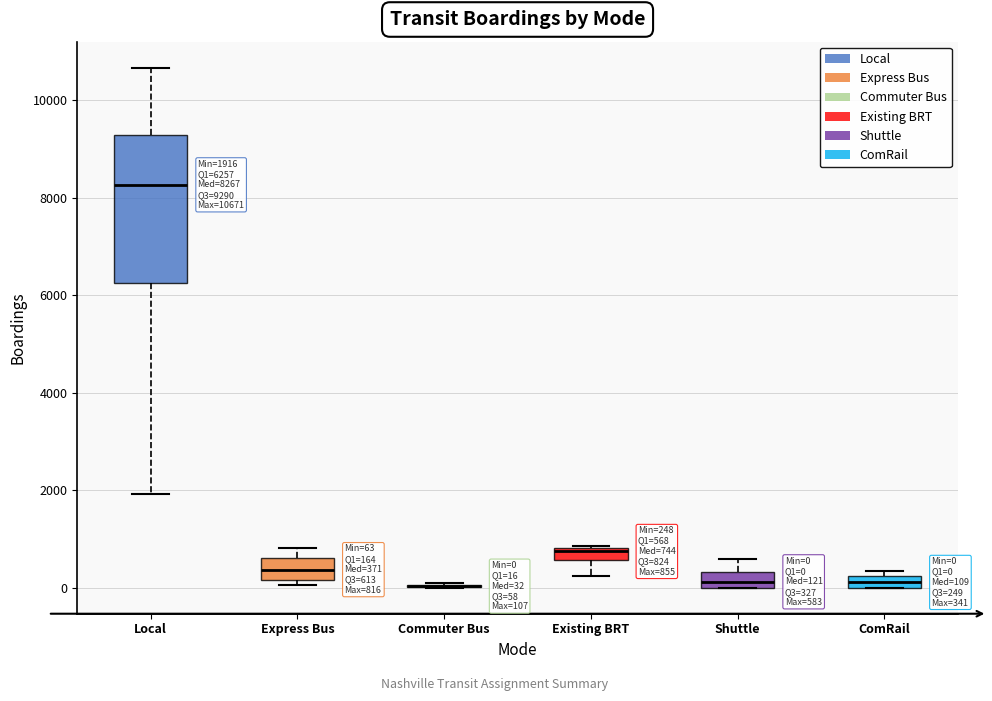

Which box is the tallest, from its lower edge to its upper edge?

Local